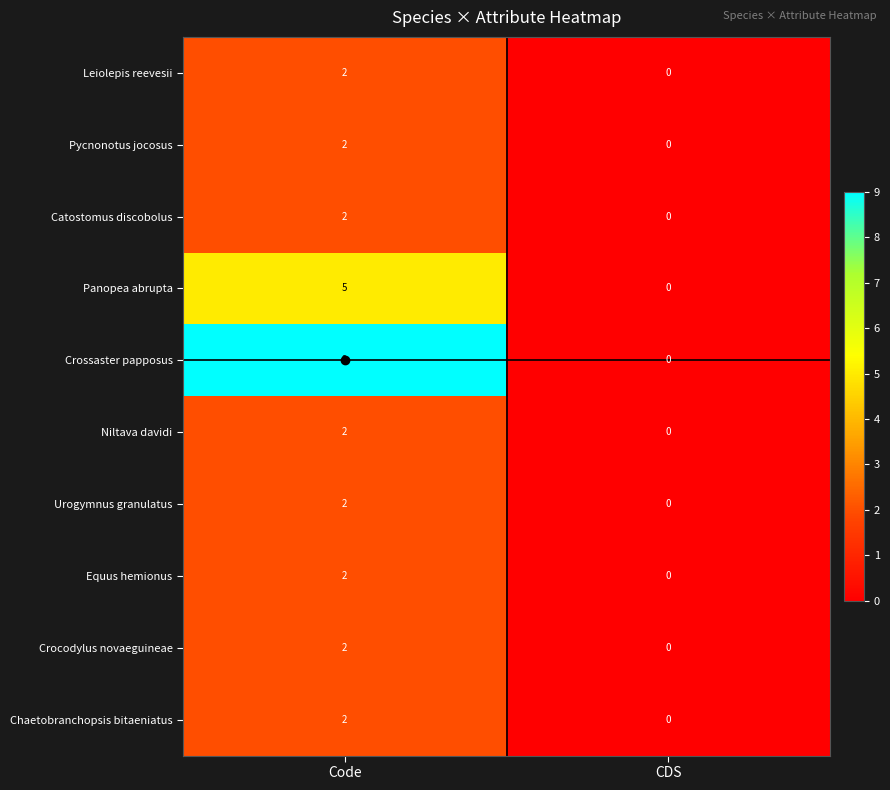

Which series has the largest range (max minus min)?

Crossaster papposus